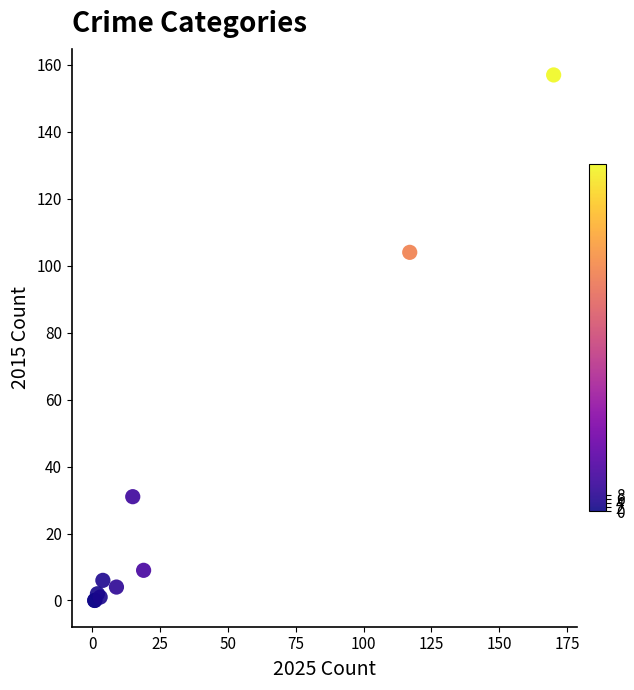

What Y value in the scatter plot is closest to 78?

104